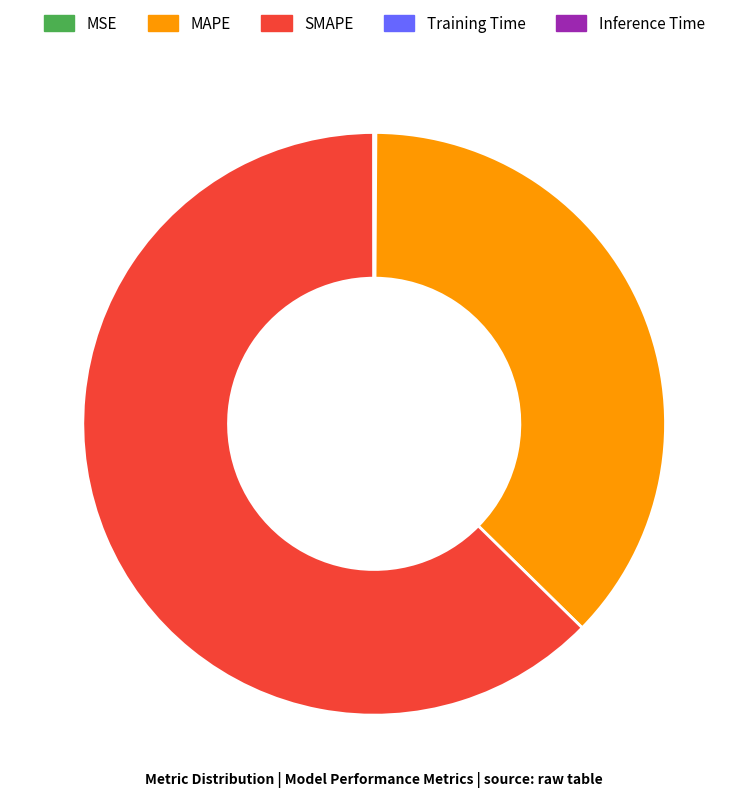

Is the sum of MAPE and SMAPE greater than half?

Yes